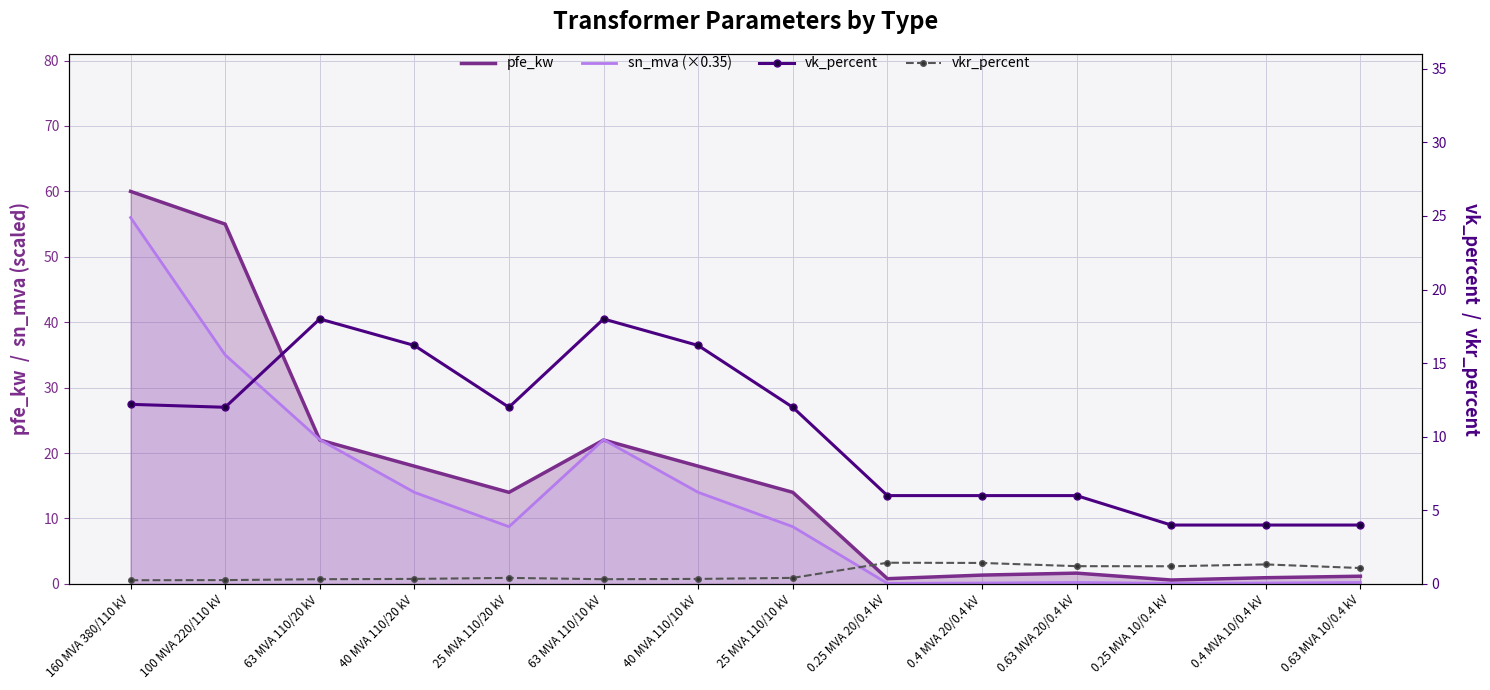

At which label is pfe_kw closest to 30?

63 MVA 110/20 kV